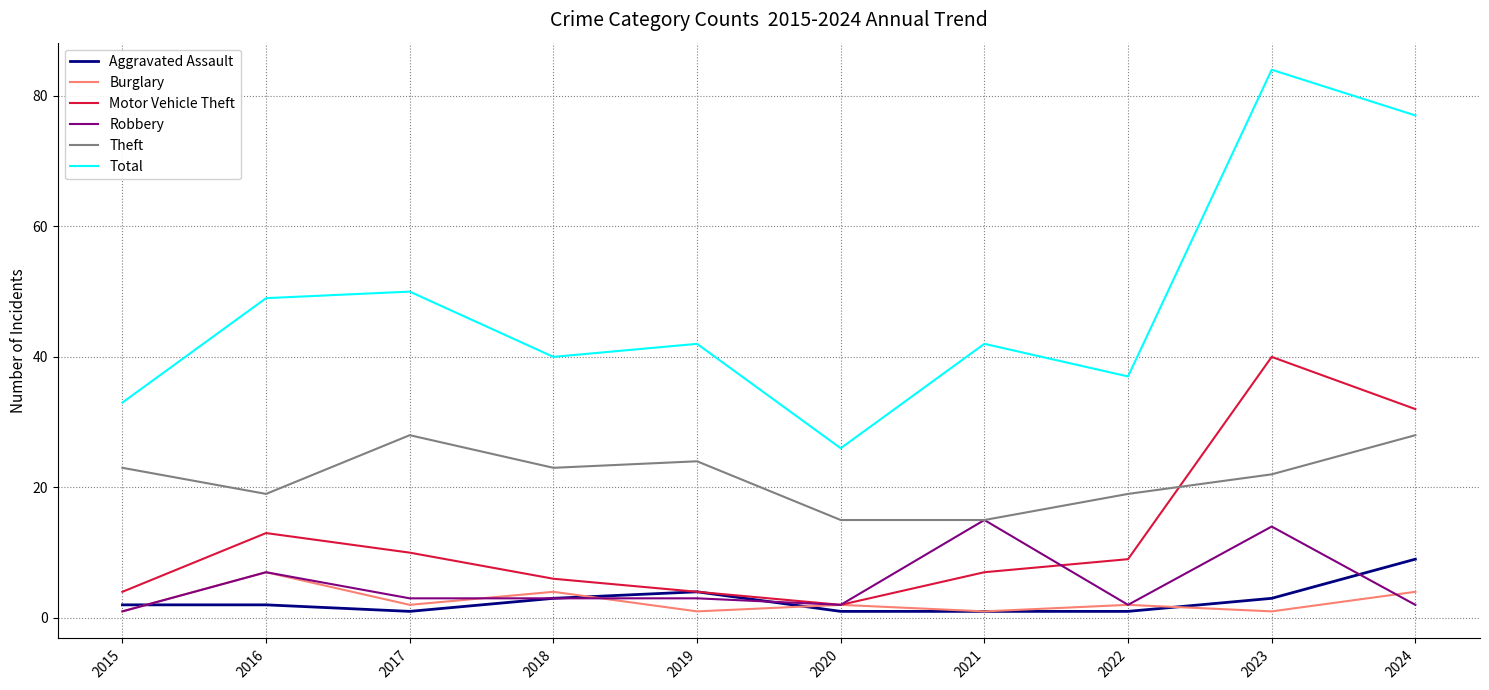

The Theft series shows 21 at 2021. True or false?

False